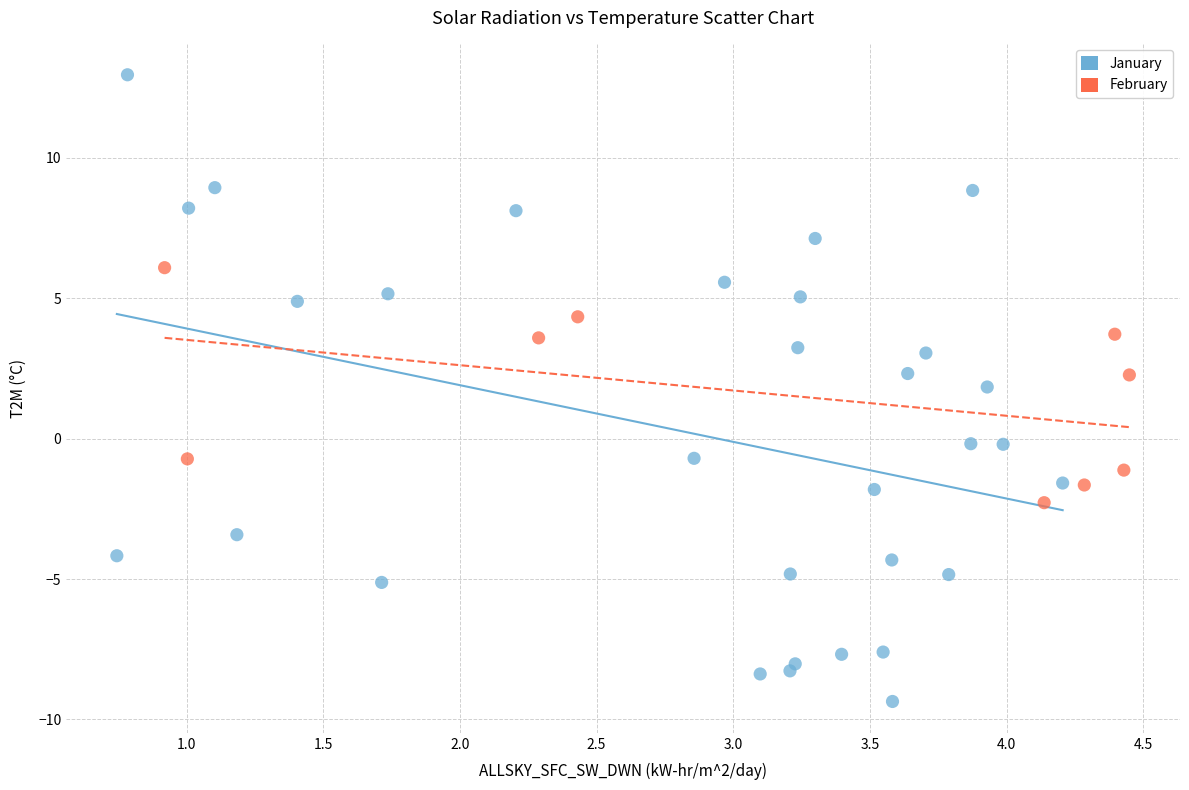

What are all the series names shown in the legend?

January, February